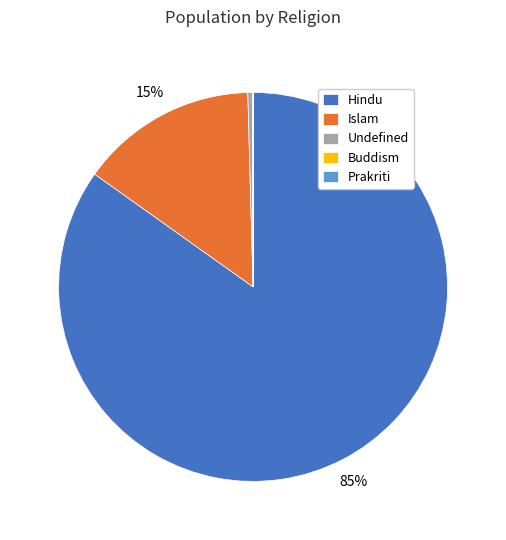

What percentage is the Hindu slice, to the nearest percent?

85%